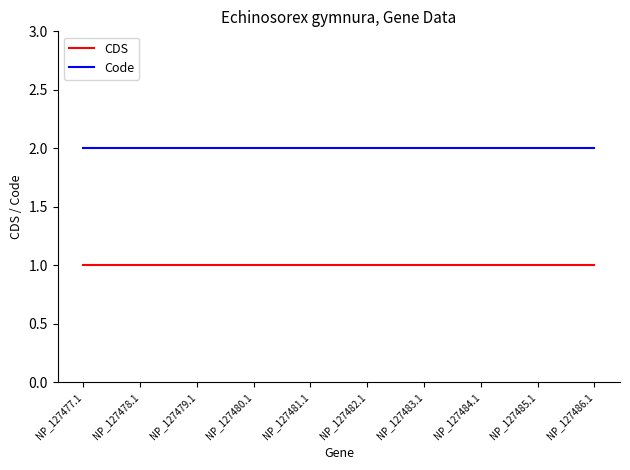

At how many categories does at least one series exceed 1?

10